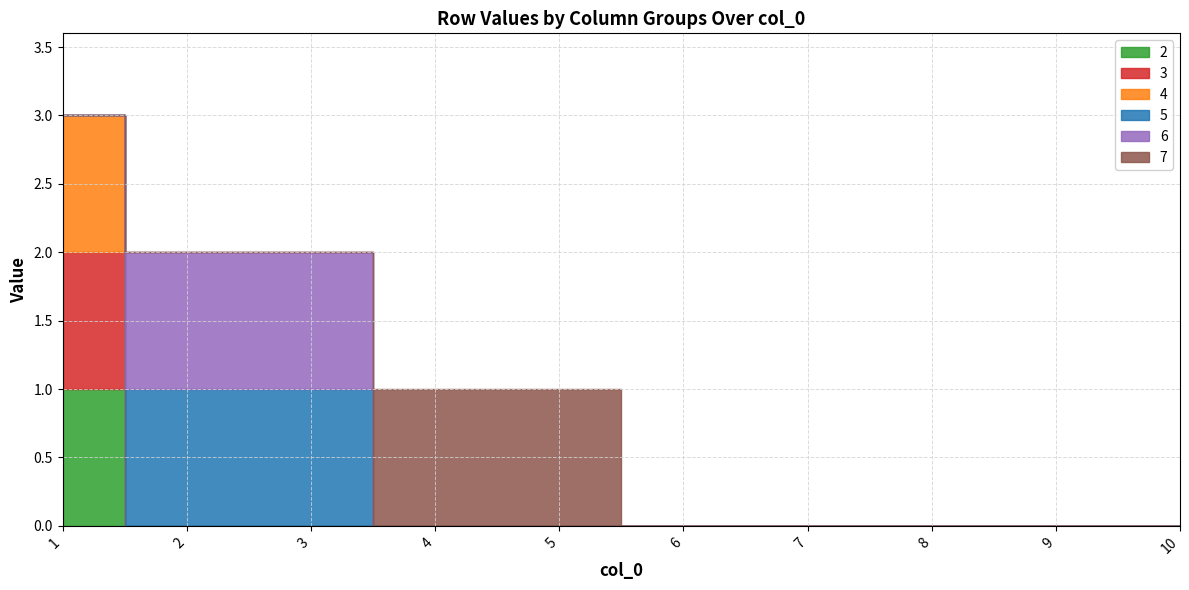

Which series has the largest range (max minus min)?

2